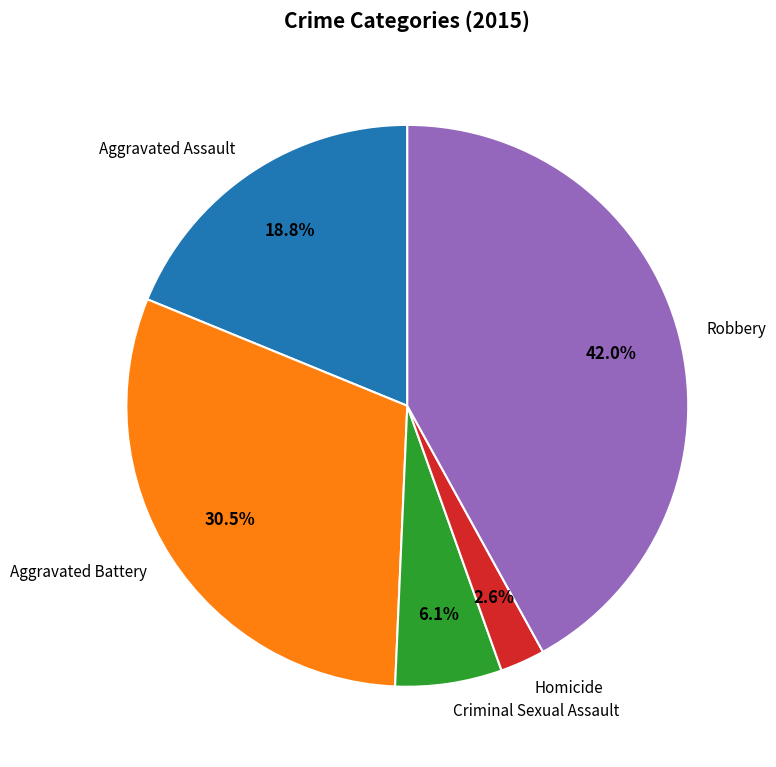

Rank the categories by value from highest to lowest.

Robbery, Aggravated Battery, Aggravated Assault, Criminal Sexual Assault, Homicide